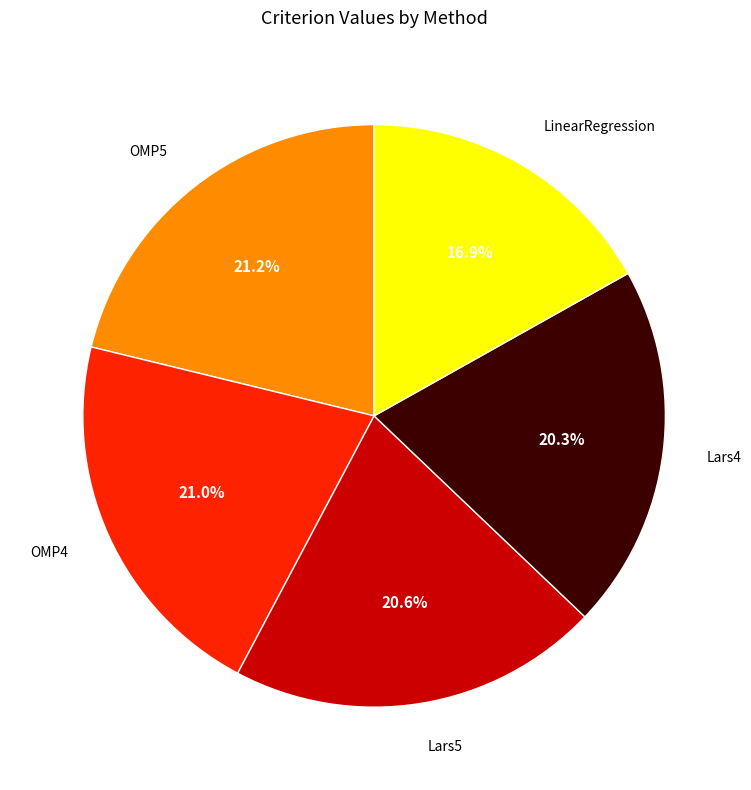

To the nearest percent, what percentage of the pie is Lars4?

20%